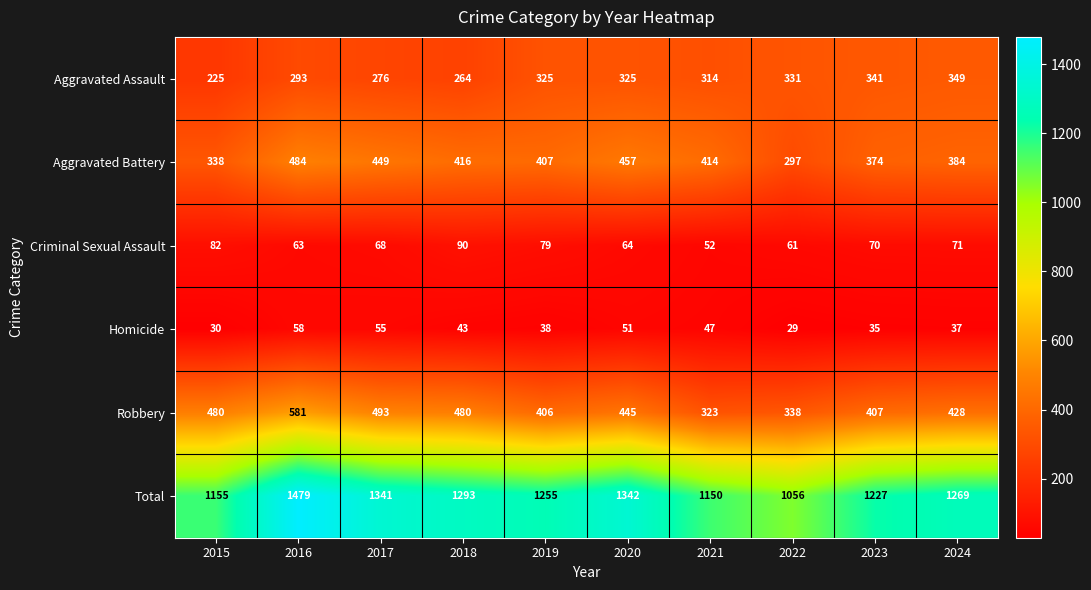

What is the difference between the Aggravated Assault values at 2021 and 2020?

11